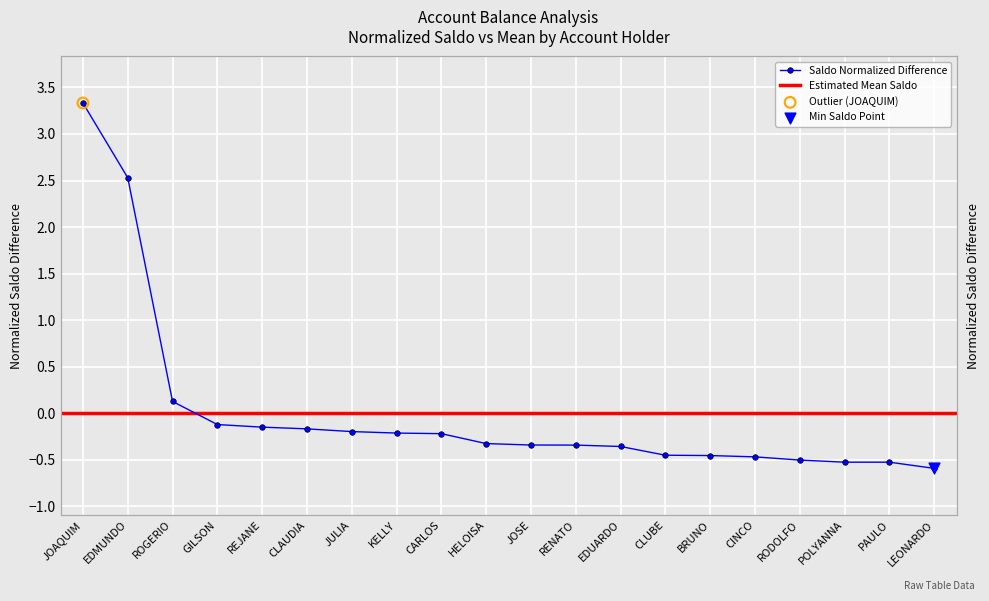

What is the change in value from EDMUNDO to CARLOS?

-2.8